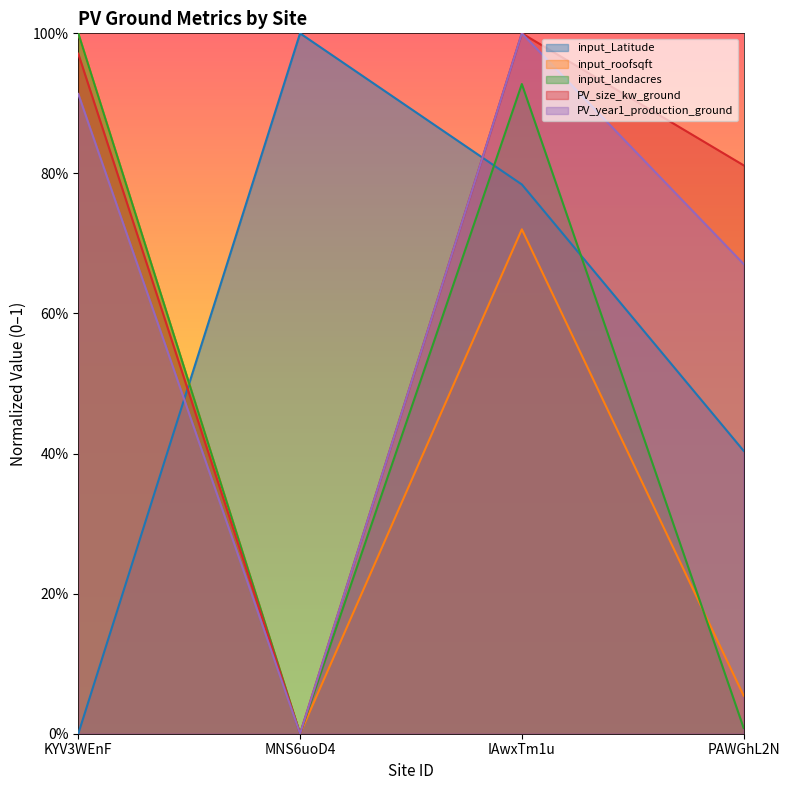

The value of input_Latitude at PAWGhL2N is 0.1. True or false?

False